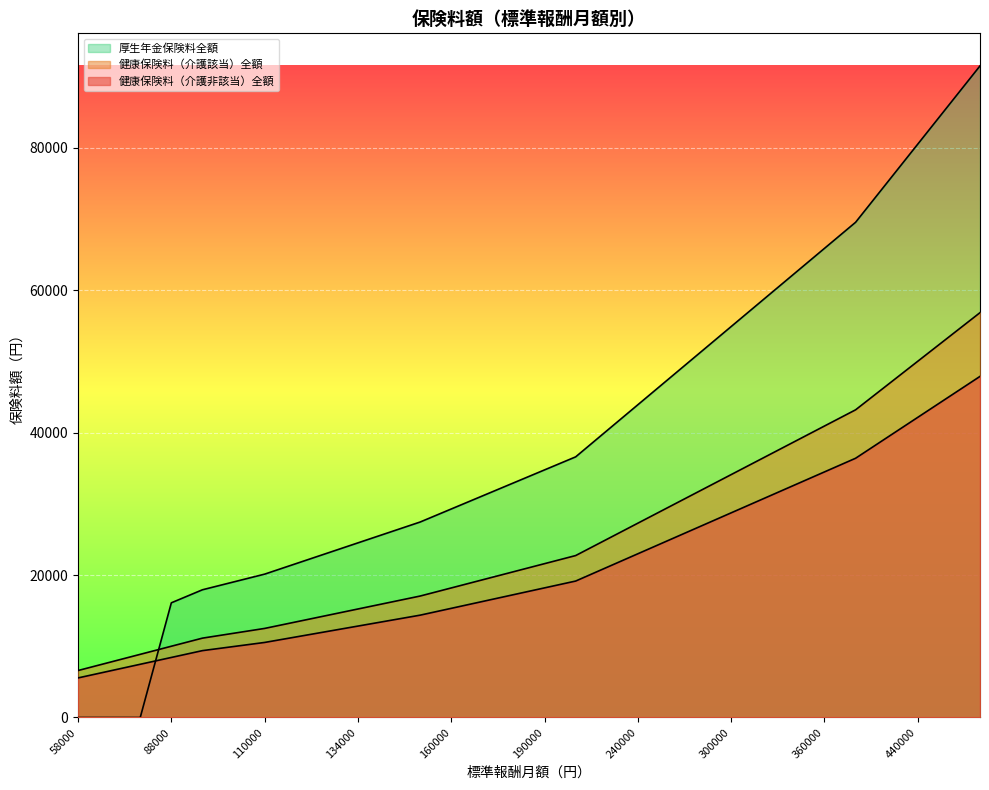

True or false: 健康保険料（介護非該当）全額 and 健康保険料（介護該当）全額 intersect in this chart.

False